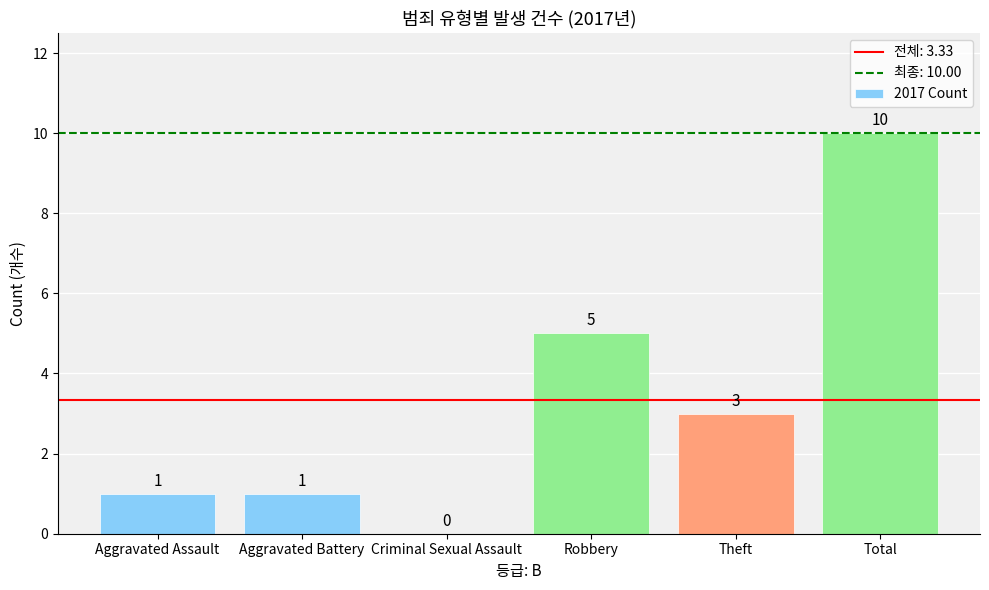

How many categories are shown in the chart?

6